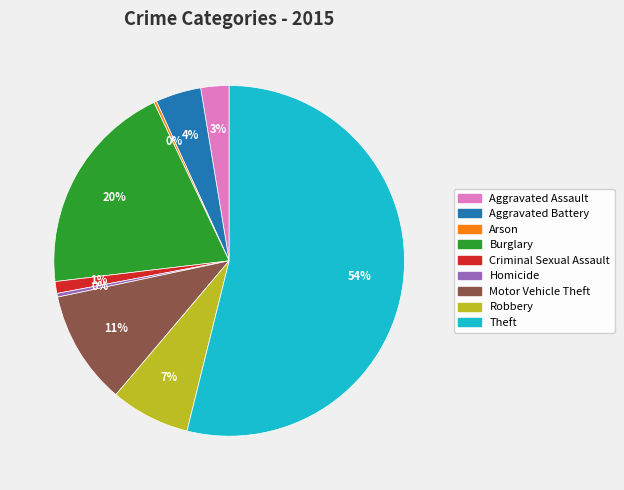

Is it true that Robbery is 1% of the pie?

False